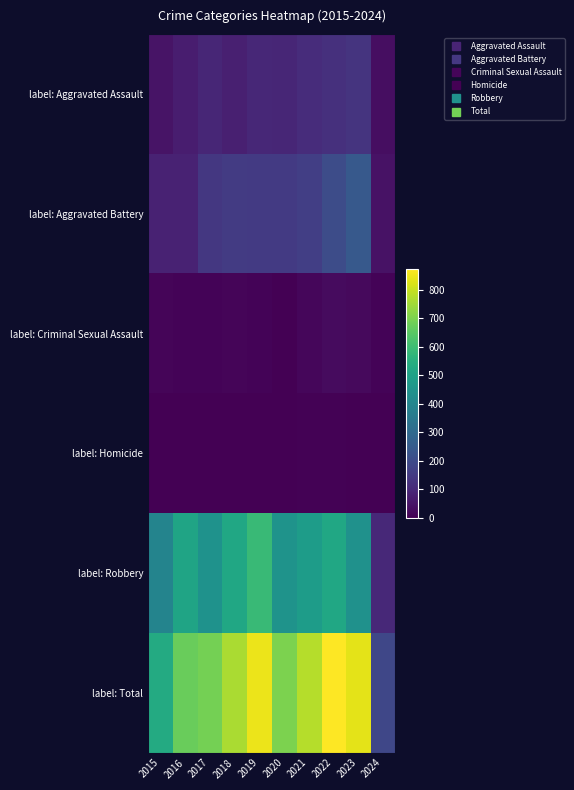

Which has a higher value, 2022 or 2024?

2022